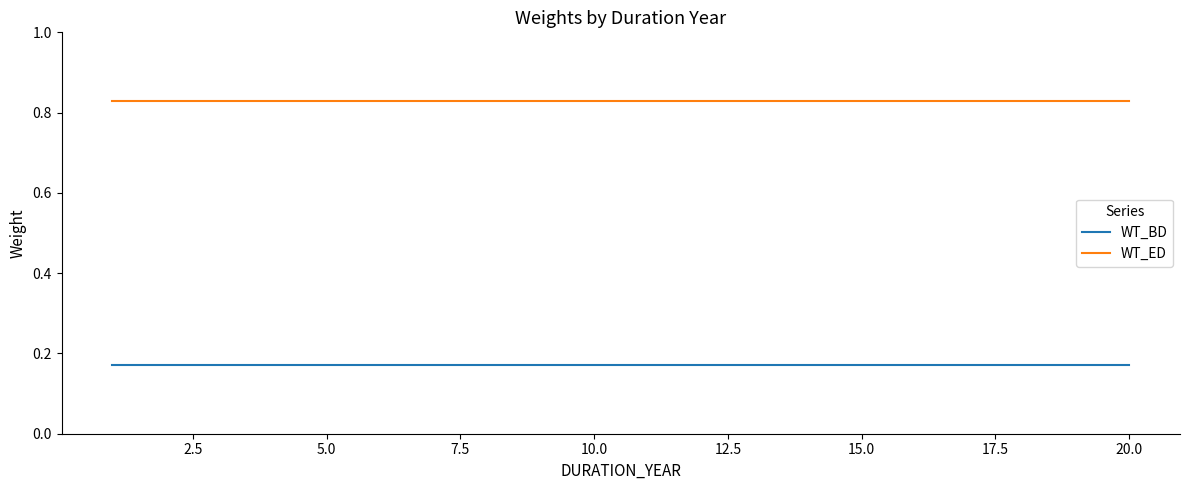

List the series in order of their overall mean, lowest first.

WT_BD, WT_ED